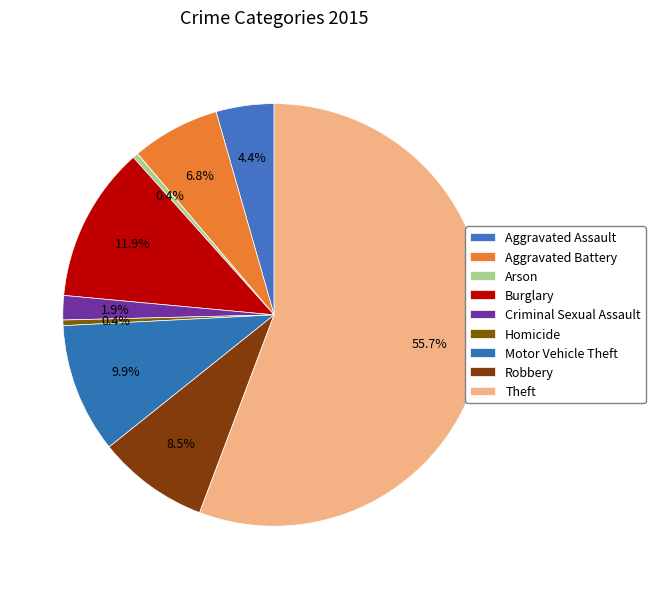

What portion of the pie excludes Theft?

44.3%